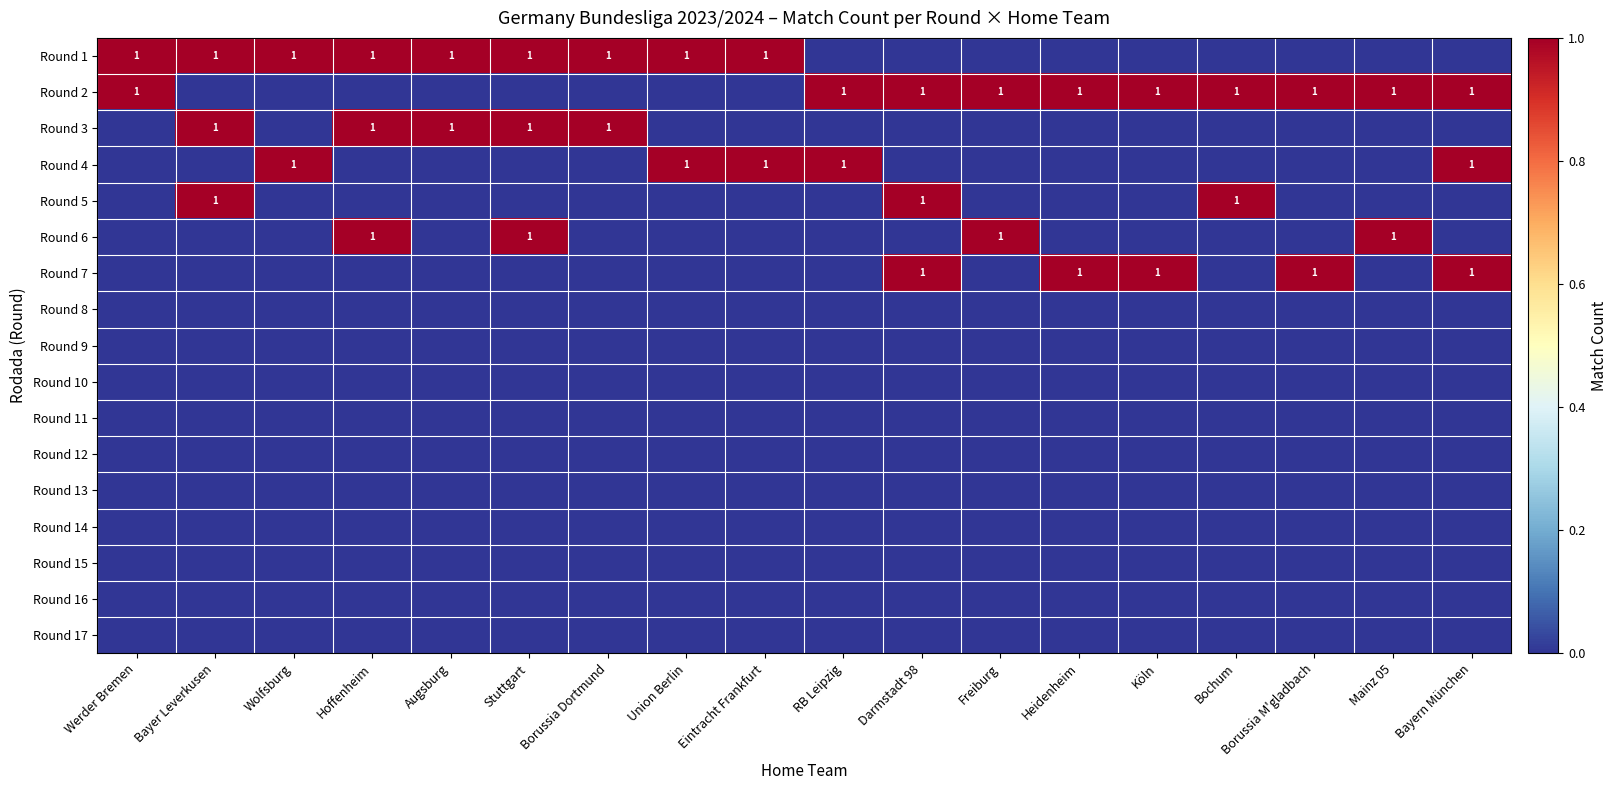

True or false: Round 2 has a value of 1 at Bochum.

True